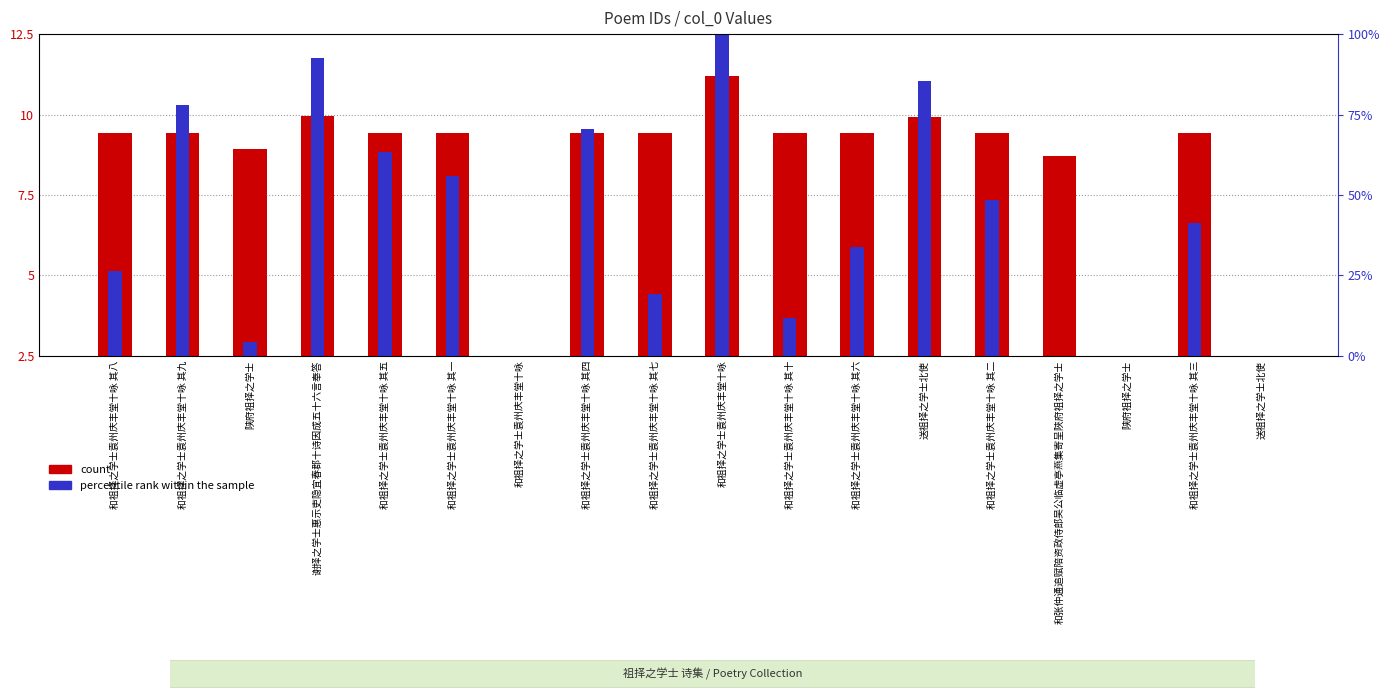

Are the bars grouped side by side (vs. stacked)?

Yes